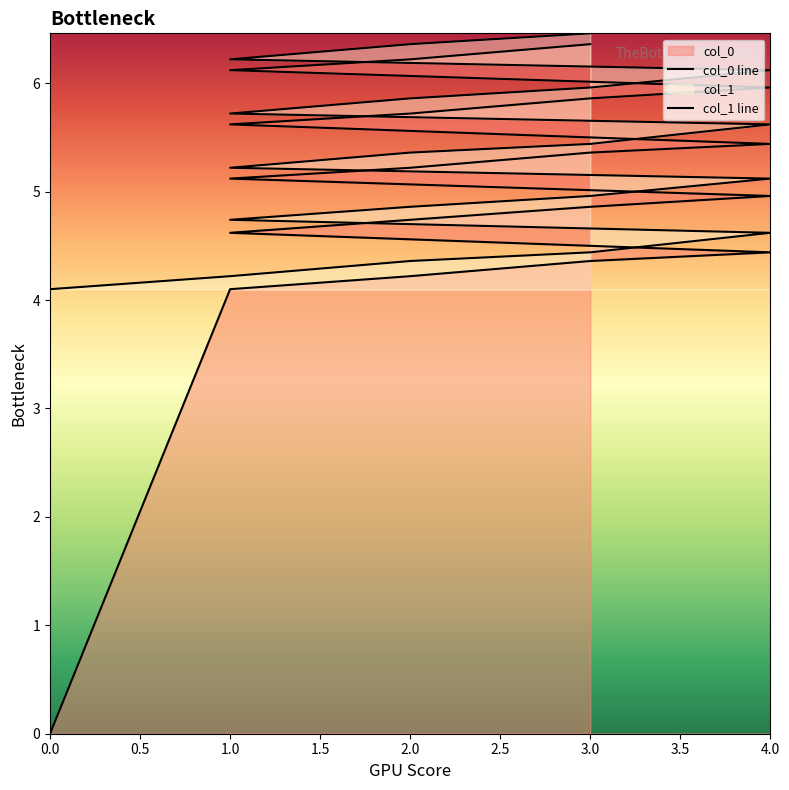

What is the difference between the highest and lowest values at 3?

0.1